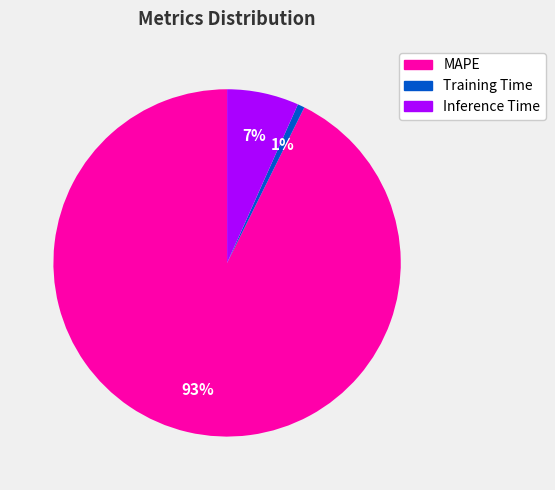

What is the smallest slice in the pie chart?

Training Time